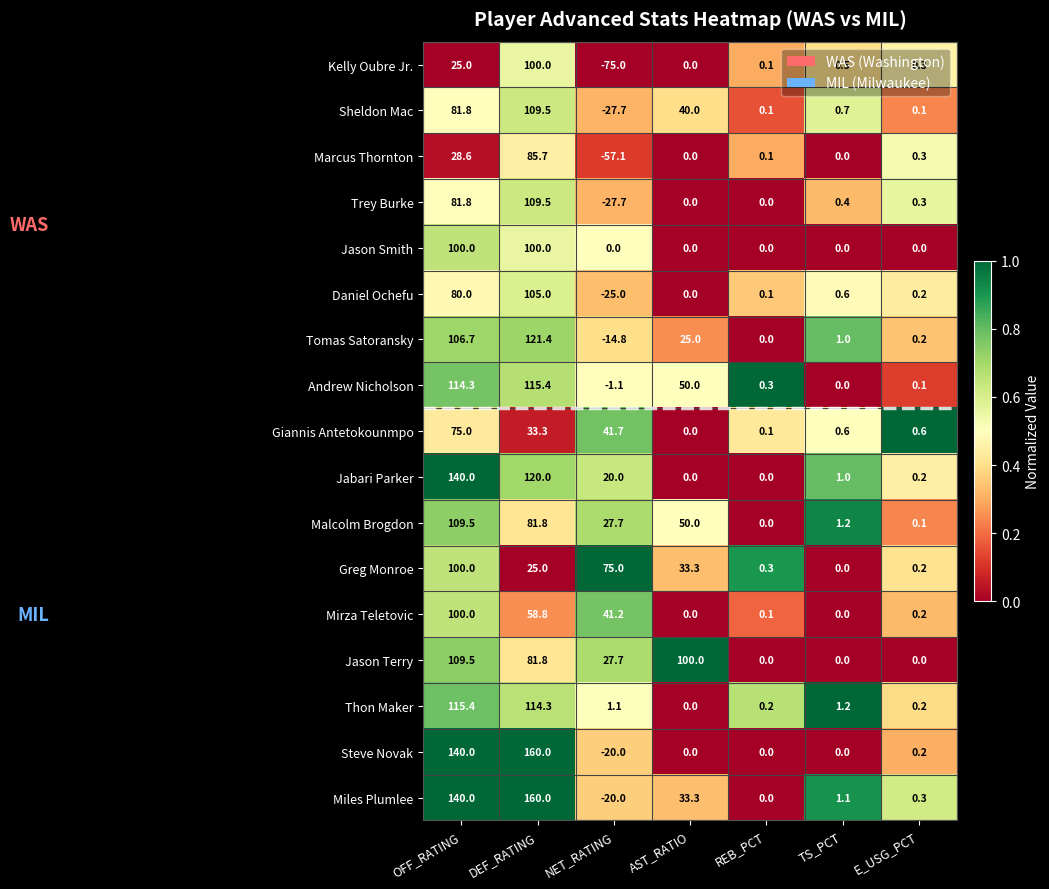

The value of Malcolm Brogdon at AST_RATIO is 50.0. True or false?

True